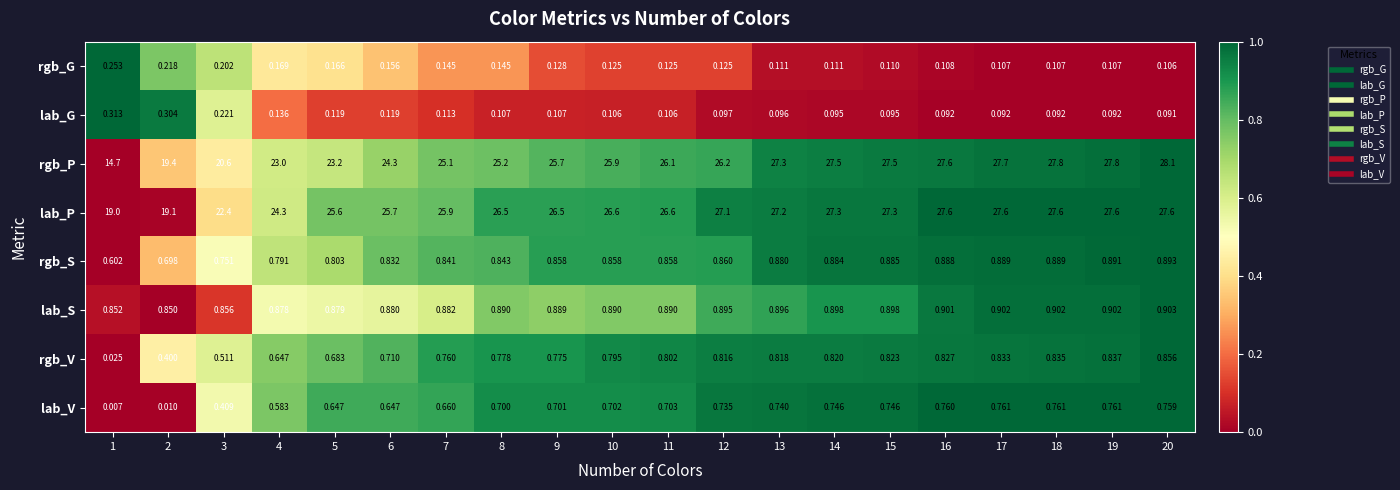

What is the difference between the highest and lowest values at 4?

24.2